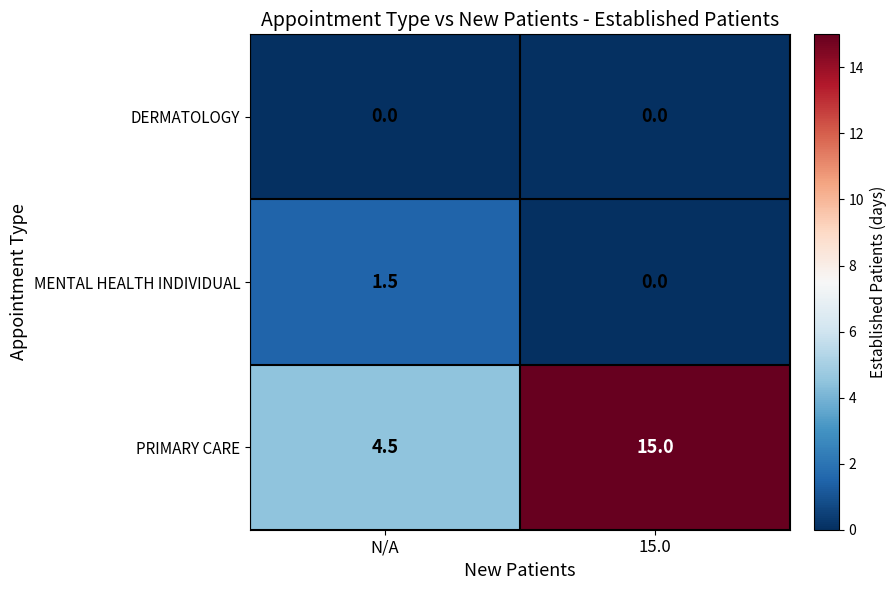

What is the difference between the PRIMARY CARE values at N/A and 15.0?

10.5